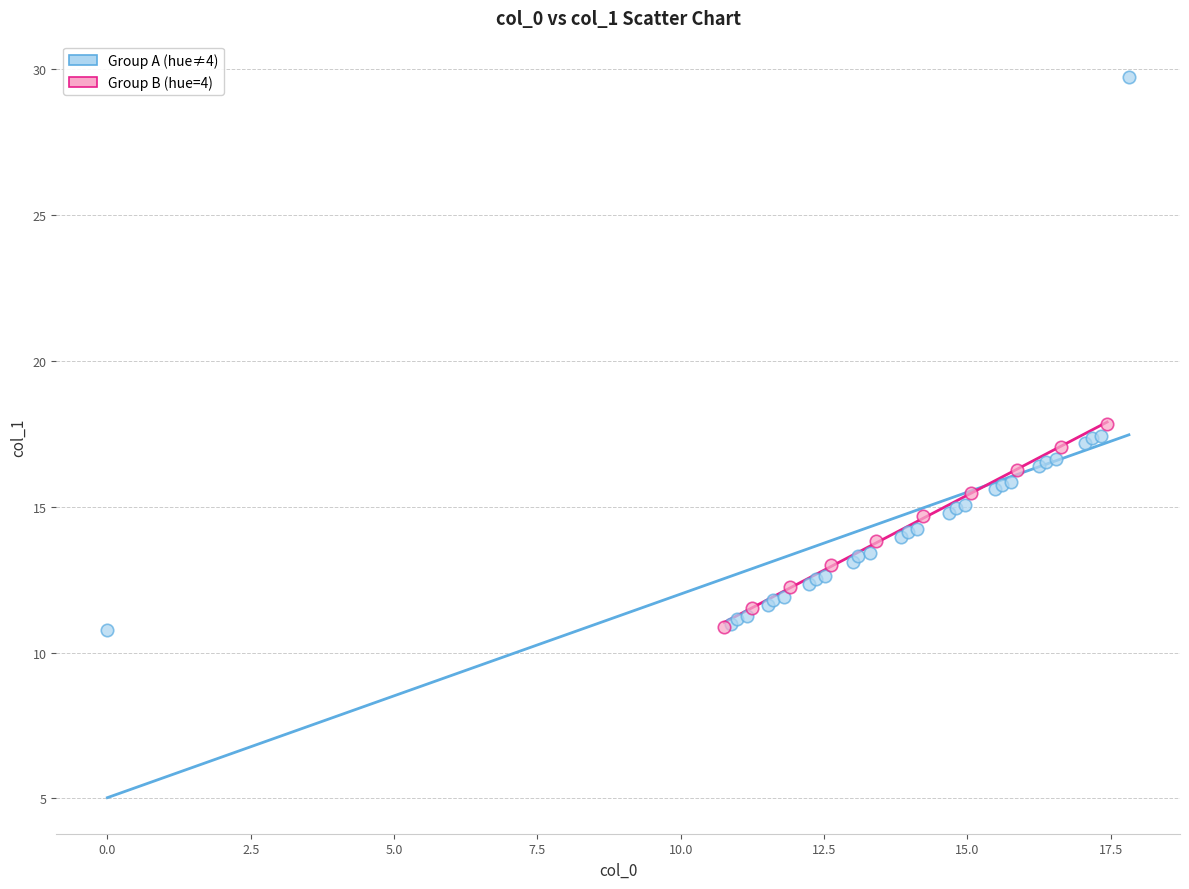

Which series has the largest Y range (max minus min)?

Group A (hue≠4)